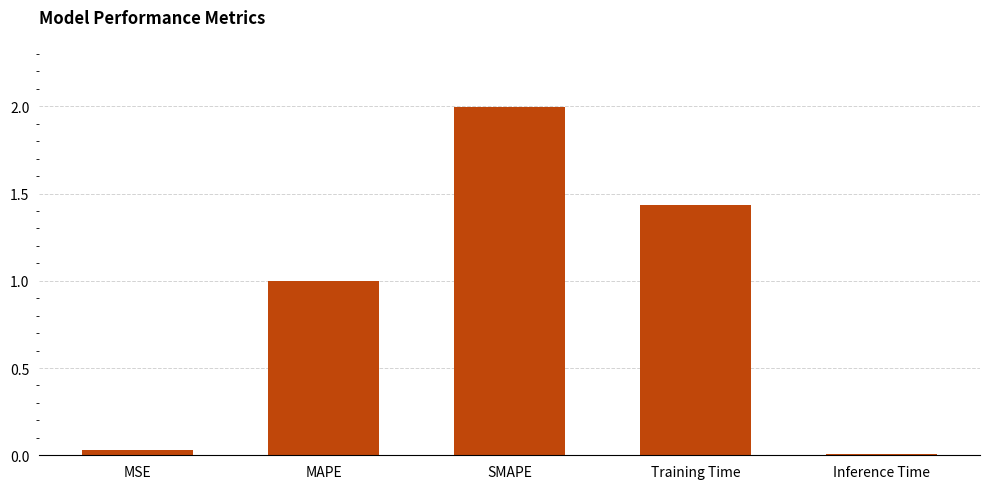

At which category does the chart reach its peak across all series?

SMAPE